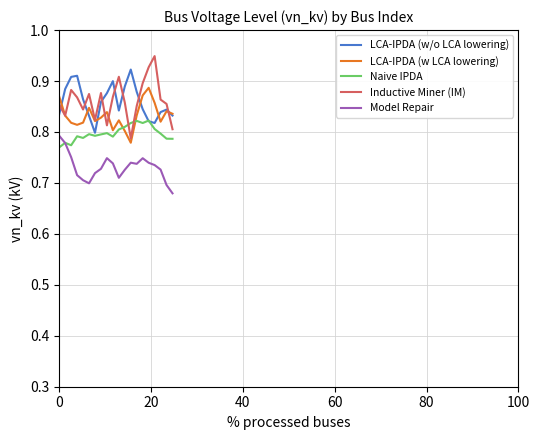

True or false: LCA-IPDA (w/o LCA lowering) and Inductive Miner (IM) cross at least once.

True